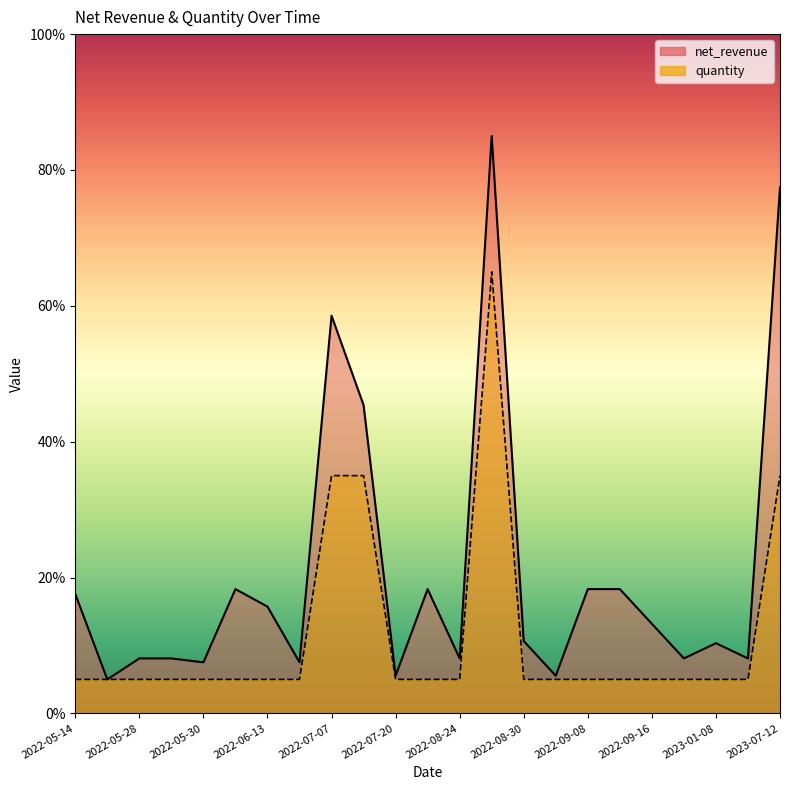

What position from the left is 2022-07-20?

11